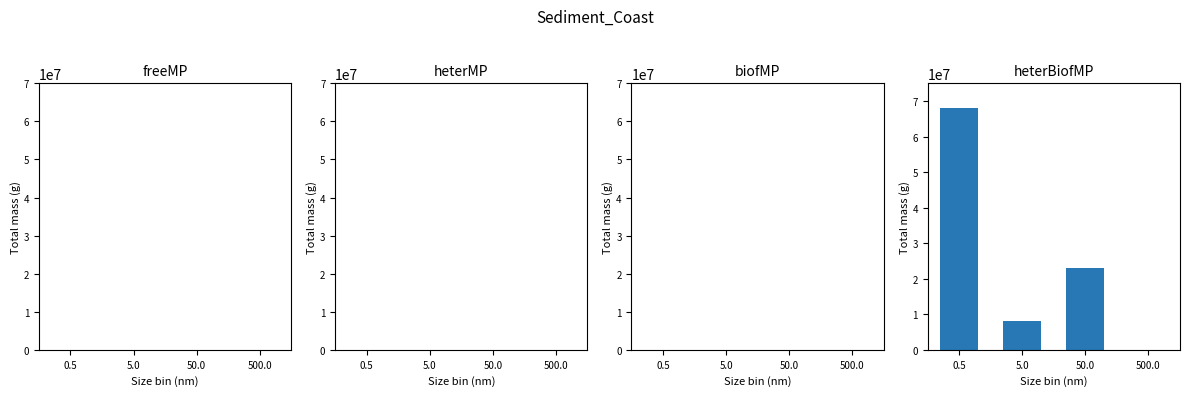

Reading left to right, extract all data points from this chart.

0.5=68000000	5.0=8000000	50.0=23000000	500.0=0